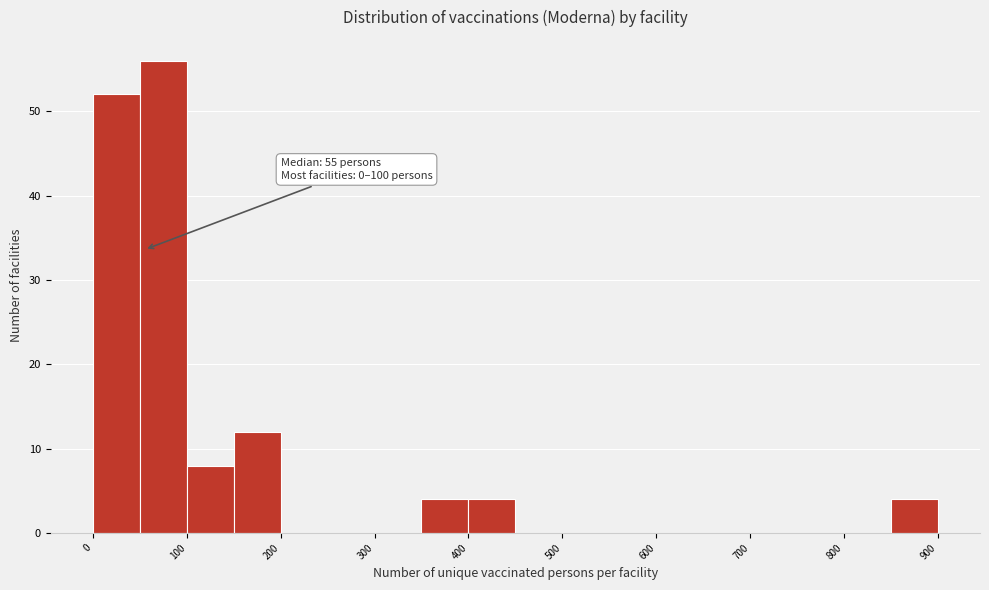

Over which range of the x-axis is the bar tallest?

50 to 100